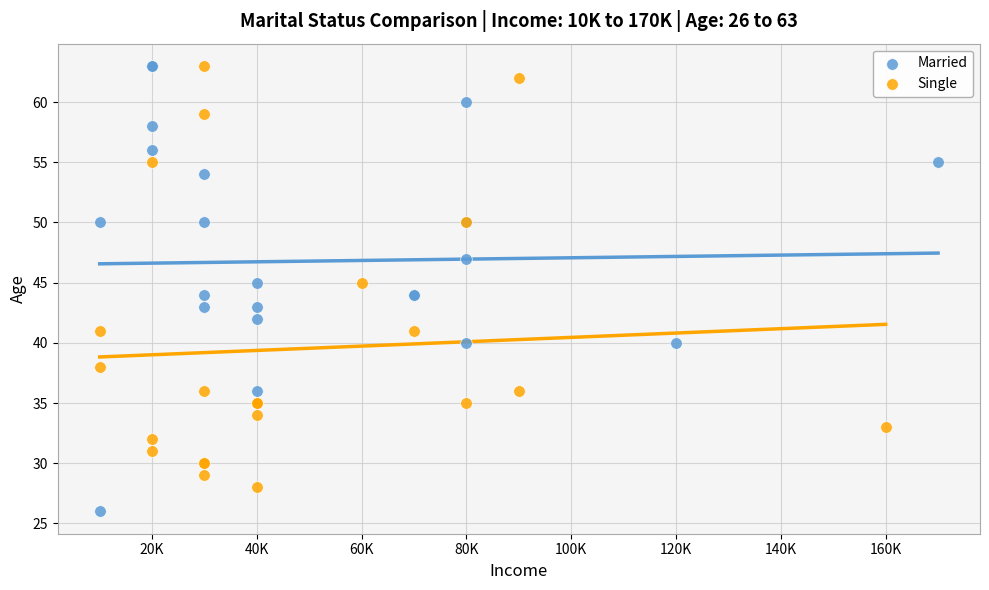

Which series reaches the minimum Y coordinate?

Married